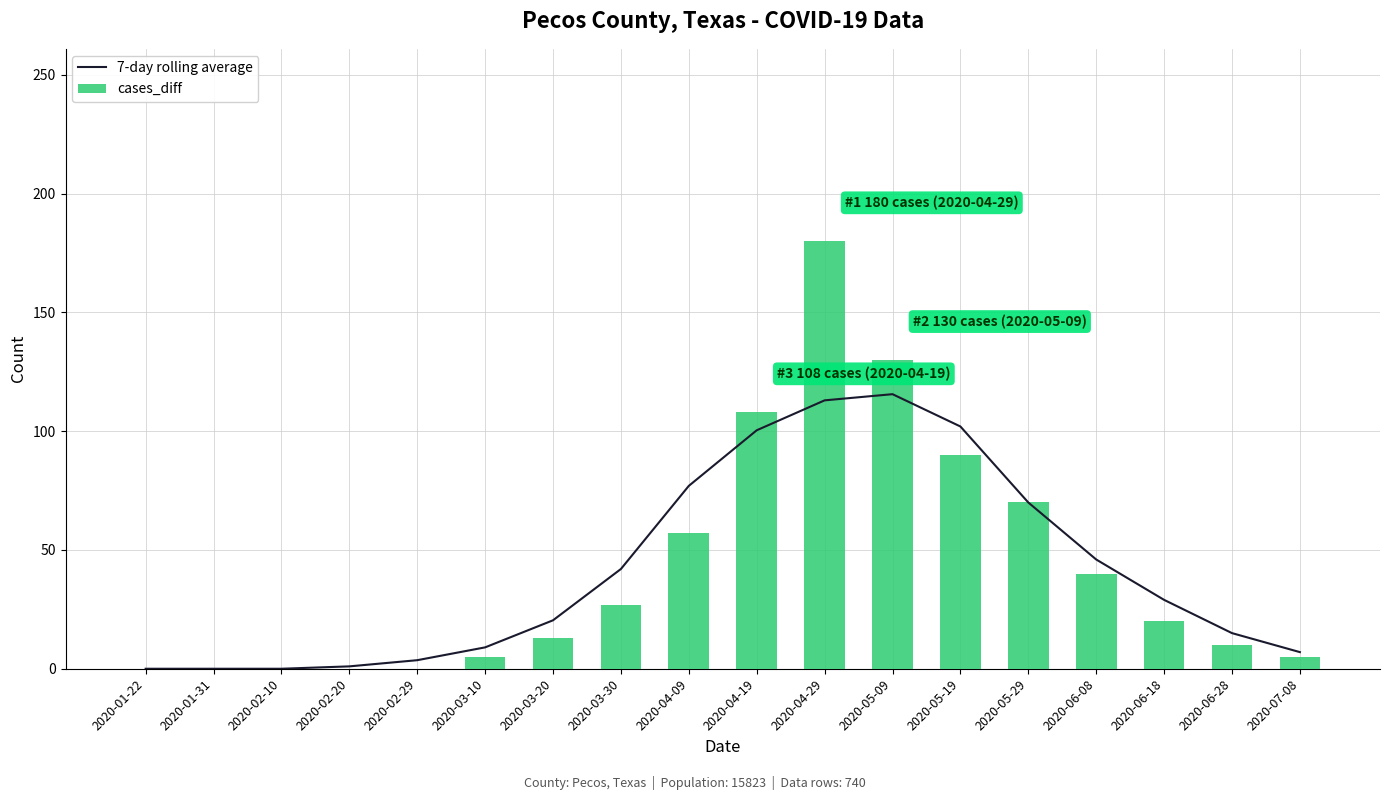

At which category is the sum across all series the highest?

2020-04-29